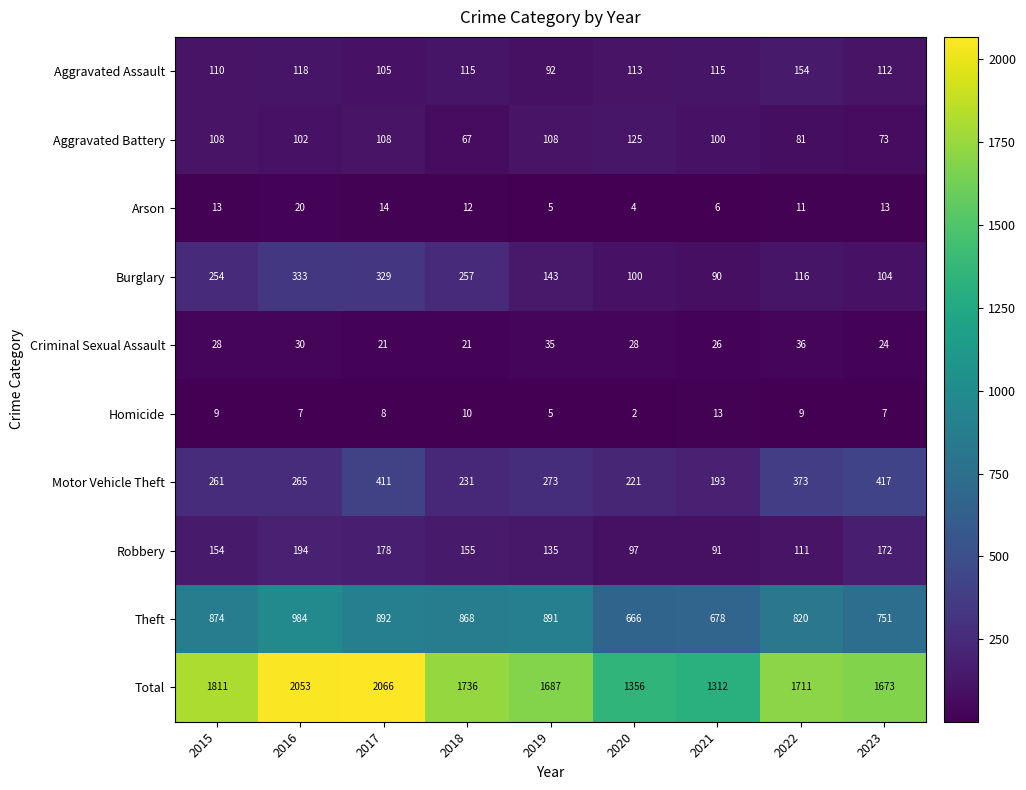

Is the value of Motor Vehicle Theft at 2020 greater than the value of Arson at 2015?

Yes